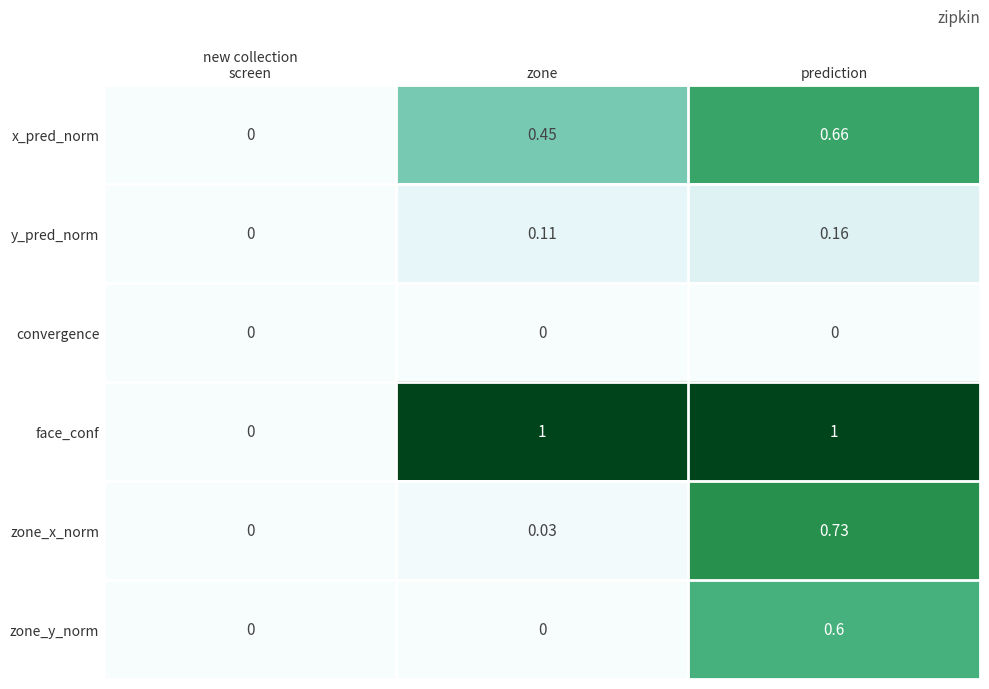

Which series has the largest range (max minus min)?

face_conf